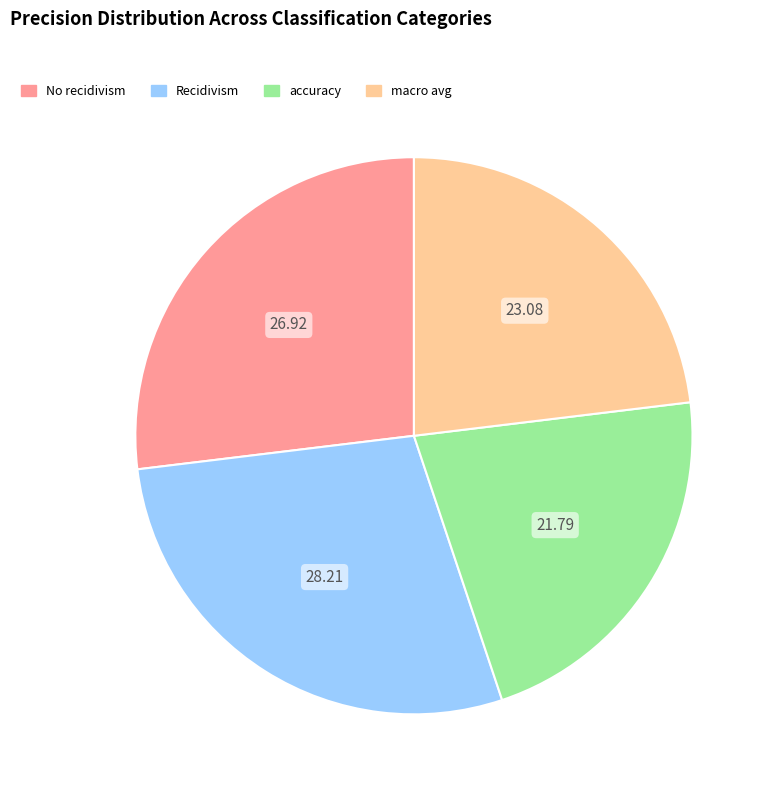

Is the sum of Recidivism and No recidivism greater than half?

Yes